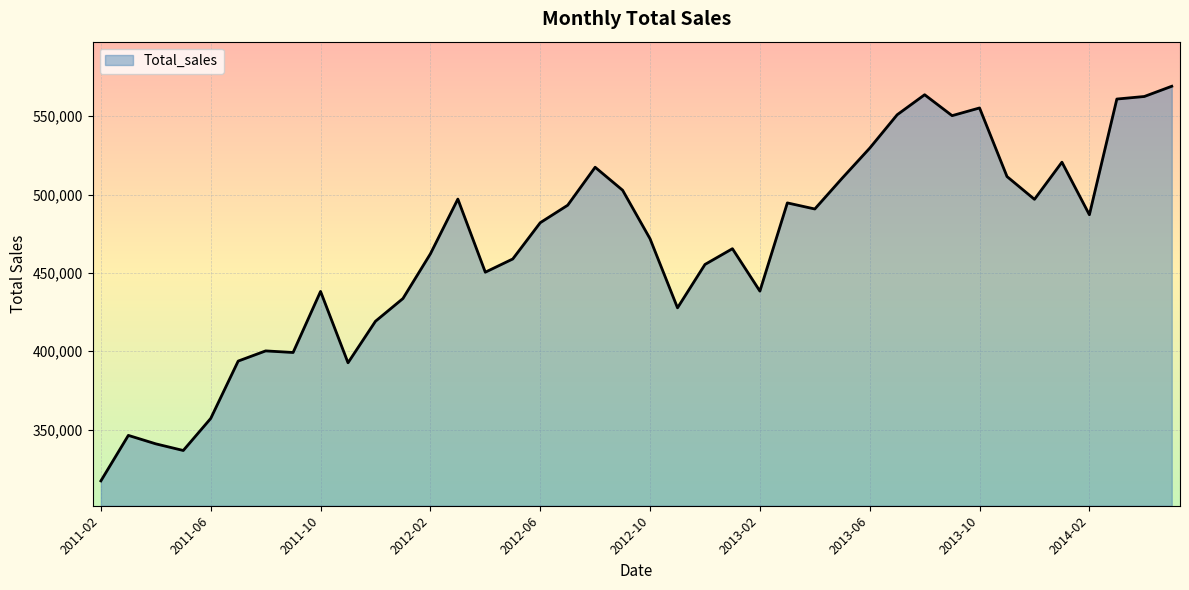

What is the smallest value displayed?

317304.0